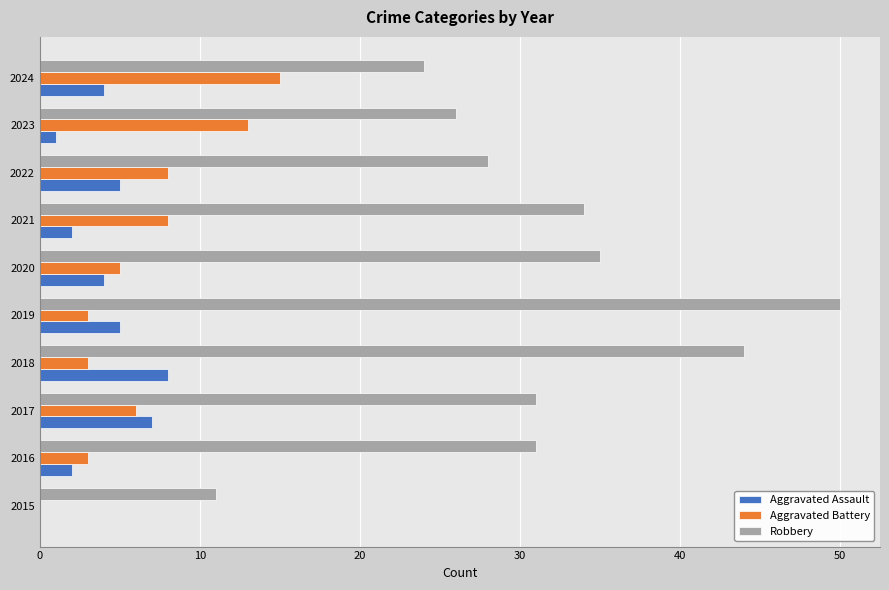

Which label corresponds to the largest value in the chart?

2019